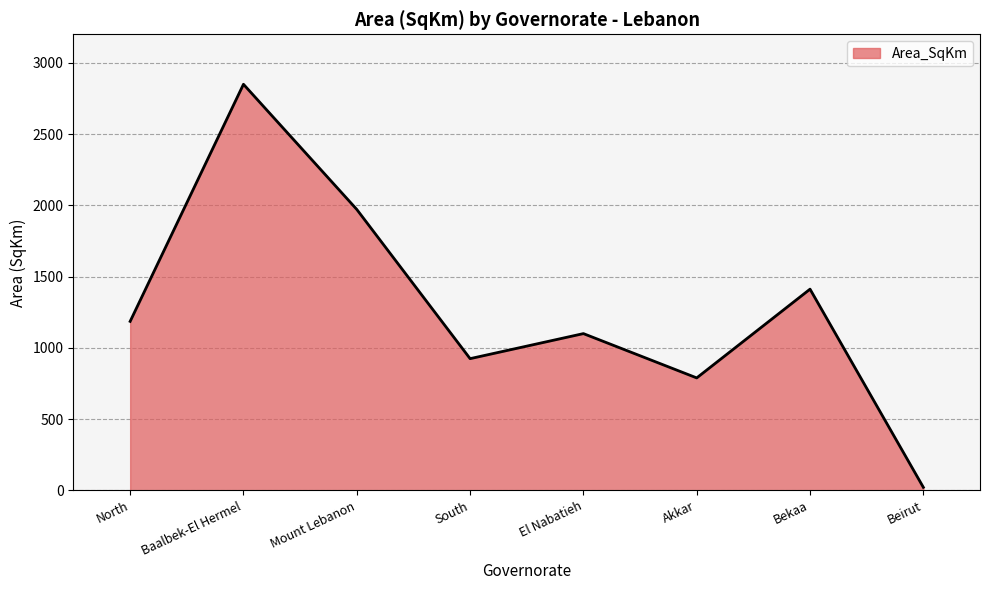

How many values are below 1185?

4